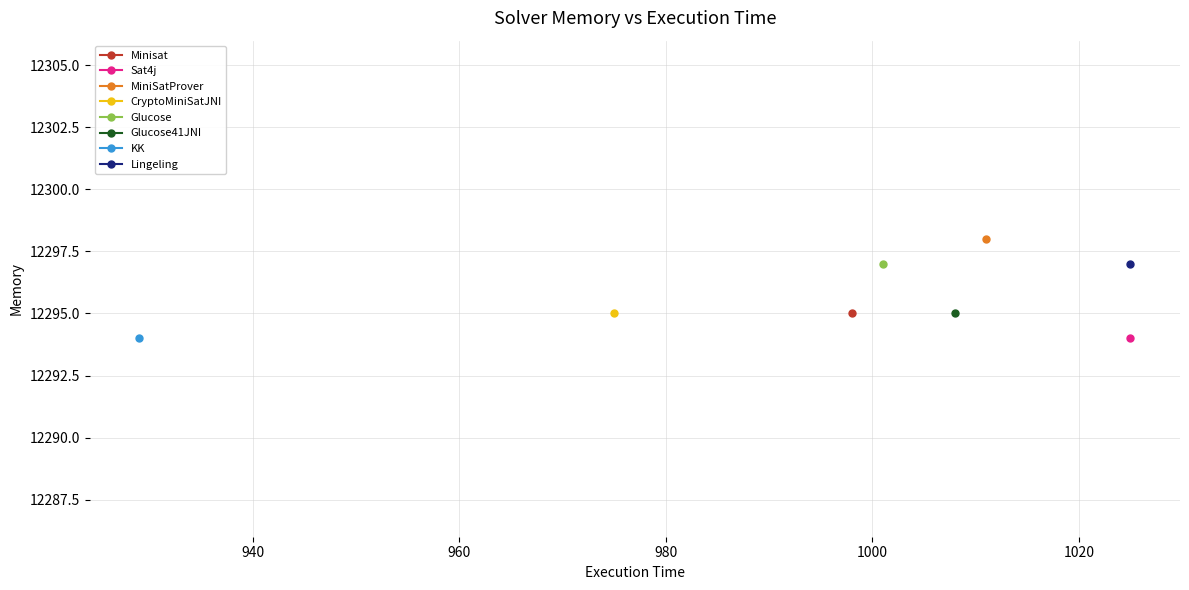

Which has a higher value, MiniSatProver or Lingeling?

MiniSatProver